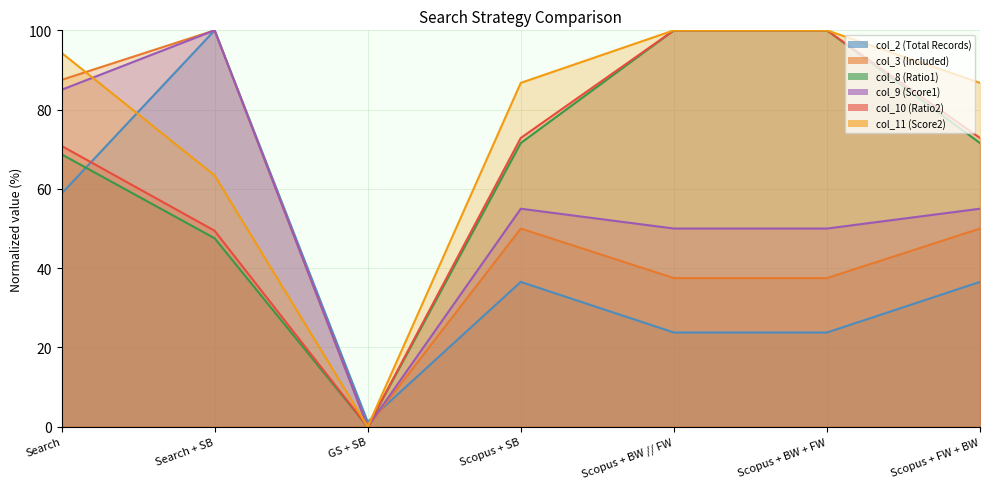

What is the spread (max minus min) of values at Scopus + BW + FW?

76.2